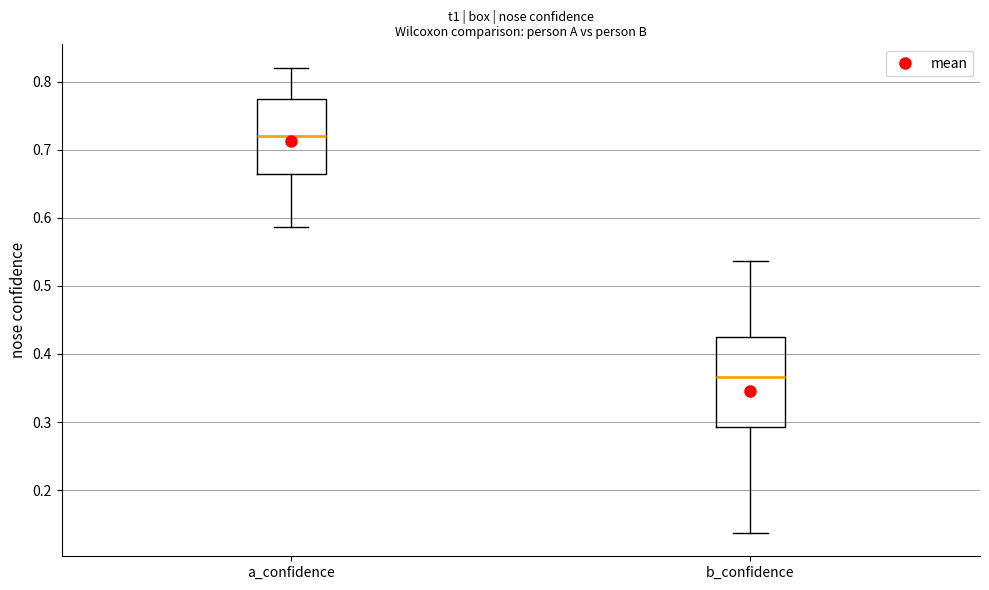

Reading left to right, read every box against the y-axis: the position of its median line, the range the box covers, and the ends of its whiskers. The values are not printed on the chart, so give them approximately, as read against the axis.

a_confidence: median 0.72, box 0.66 to 0.77, whiskers 0.59 to 0.82
b_confidence: median 0.37, box 0.29 to 0.42, whiskers 0.14 to 0.54